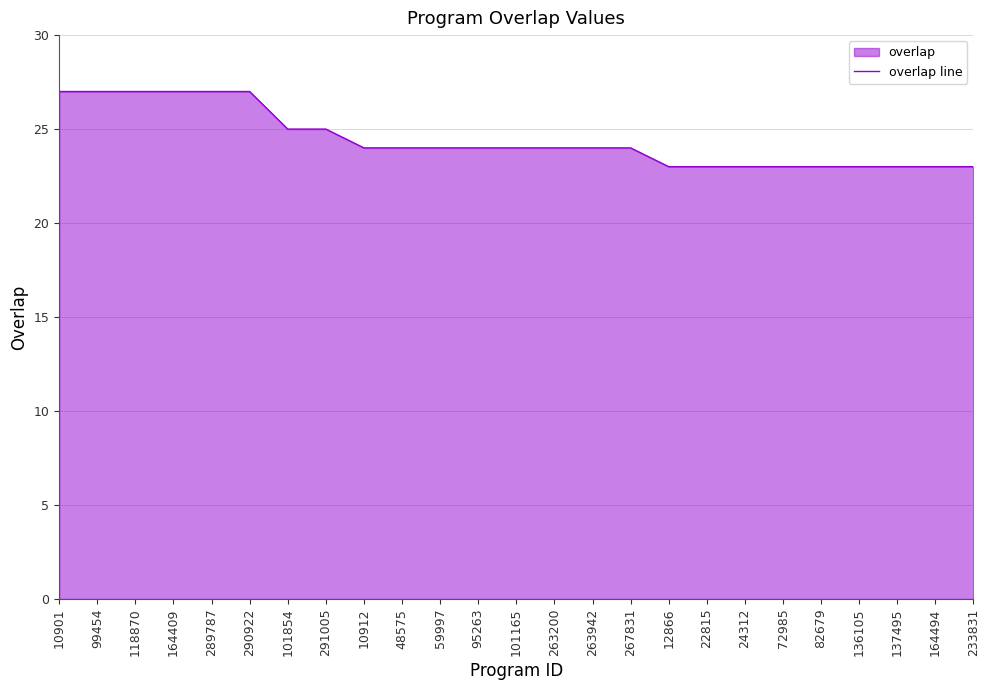

What is the difference between the second highest and second lowest values?

4